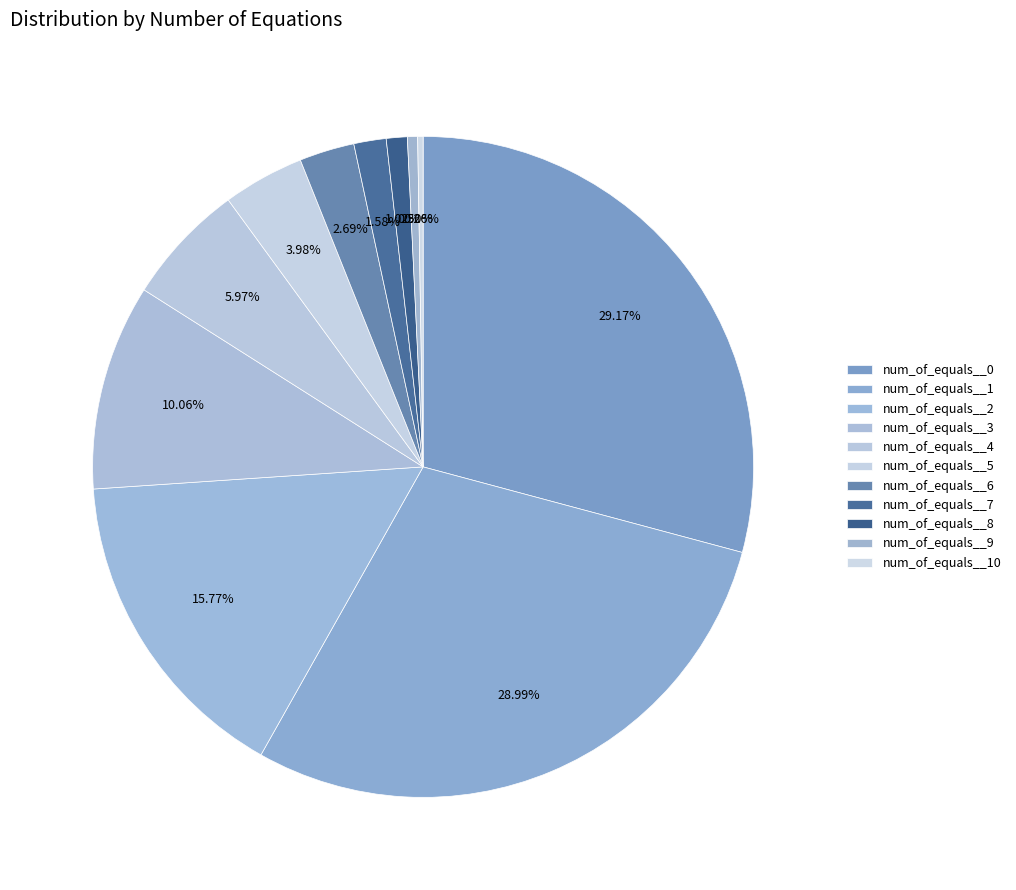

Which has a higher value, num_of_equals__1 or num_of_equals__3?

num_of_equals__1